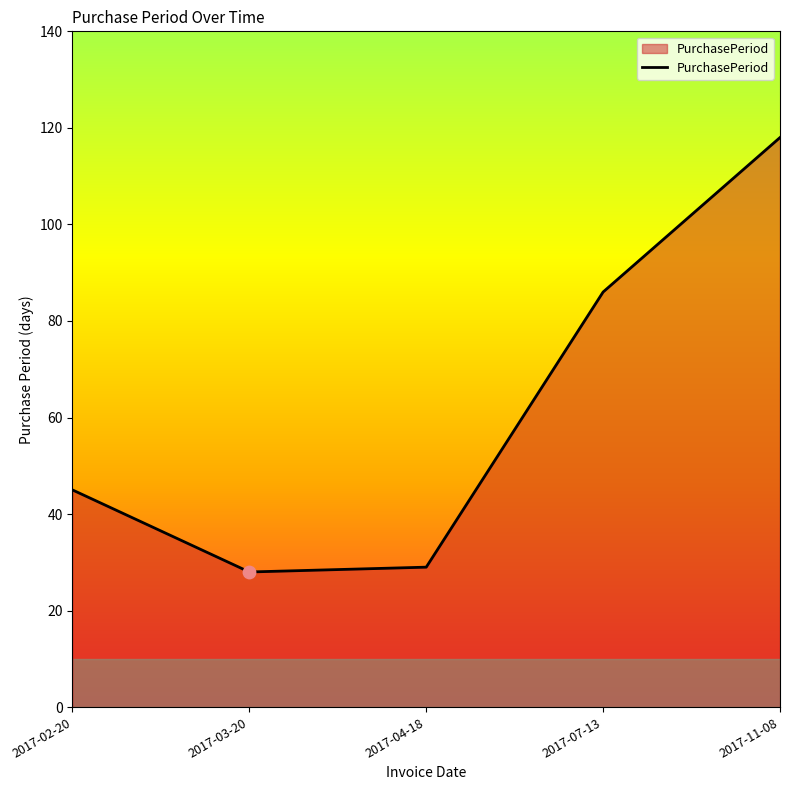

What is the change in value from 2017-04-18 to 2017-07-13?

+57